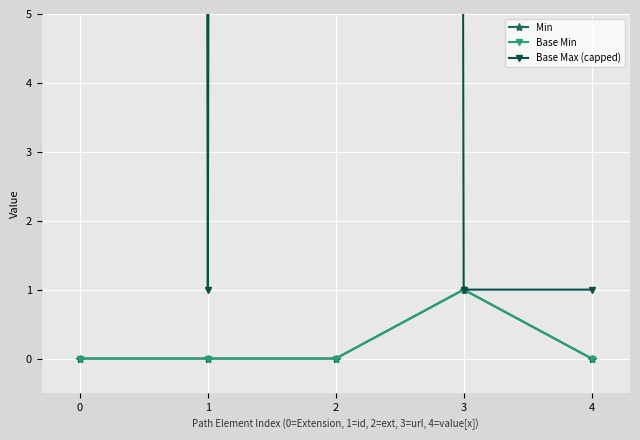

How many distinct data groups are displayed?

3